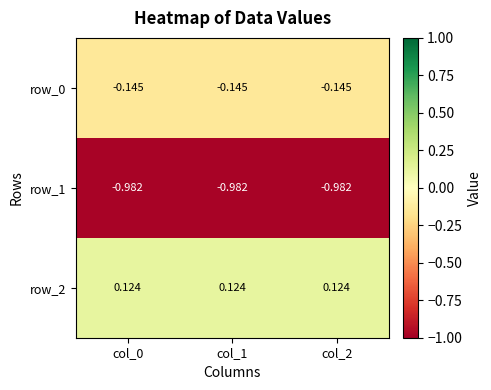

Is the value of row_0 at col_1 greater than the value of row_1 at col_2?

Yes